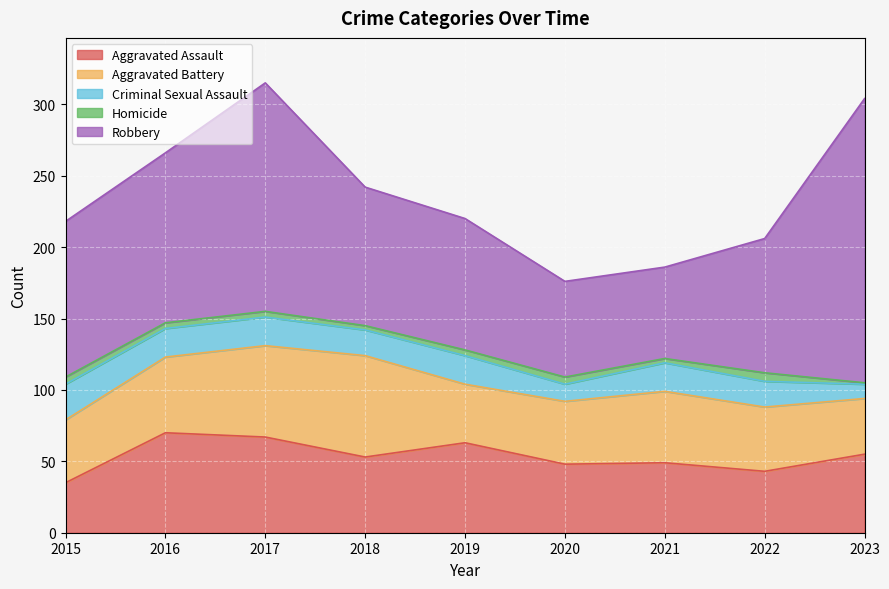

Which series has the largest range (max minus min)?

Robbery